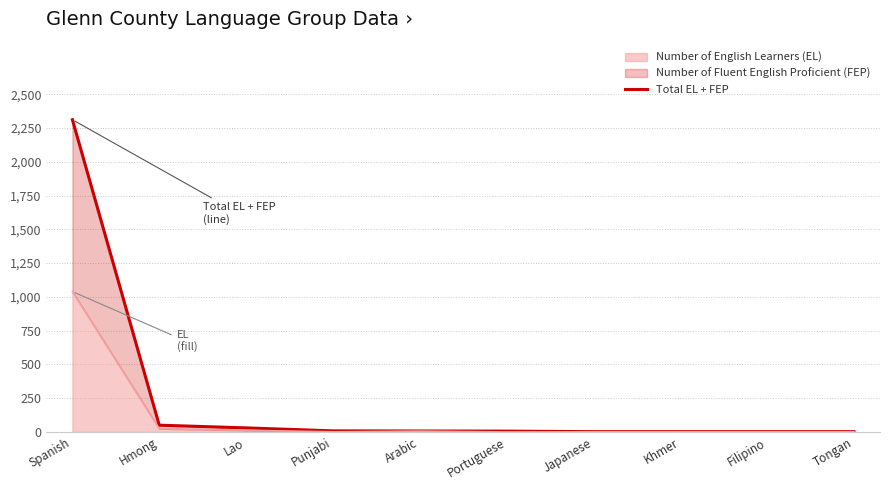

Reading left to right, list all the values displayed in this chart.

2311	50	30	8	7	6	2	2	2	2